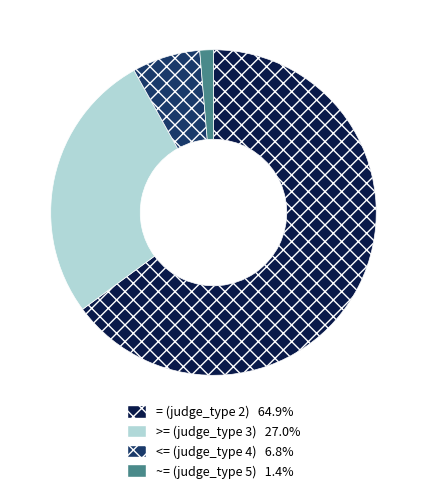

Is there a majority slice in this chart?

Yes